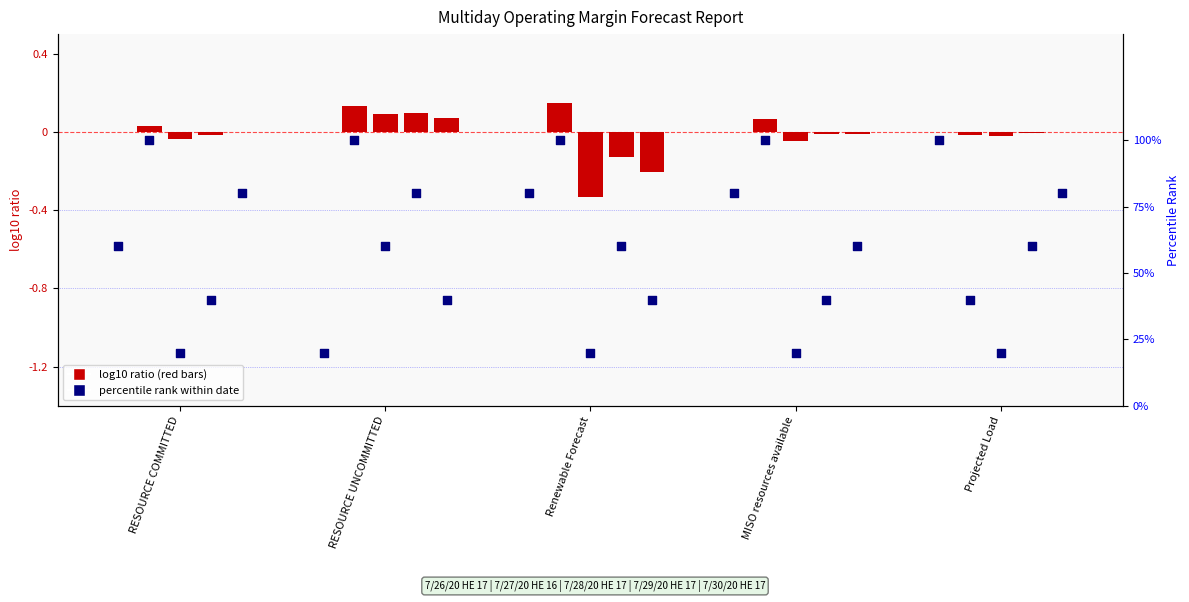

What is the change in value from MISO resources available to Projected Load?

+0.2